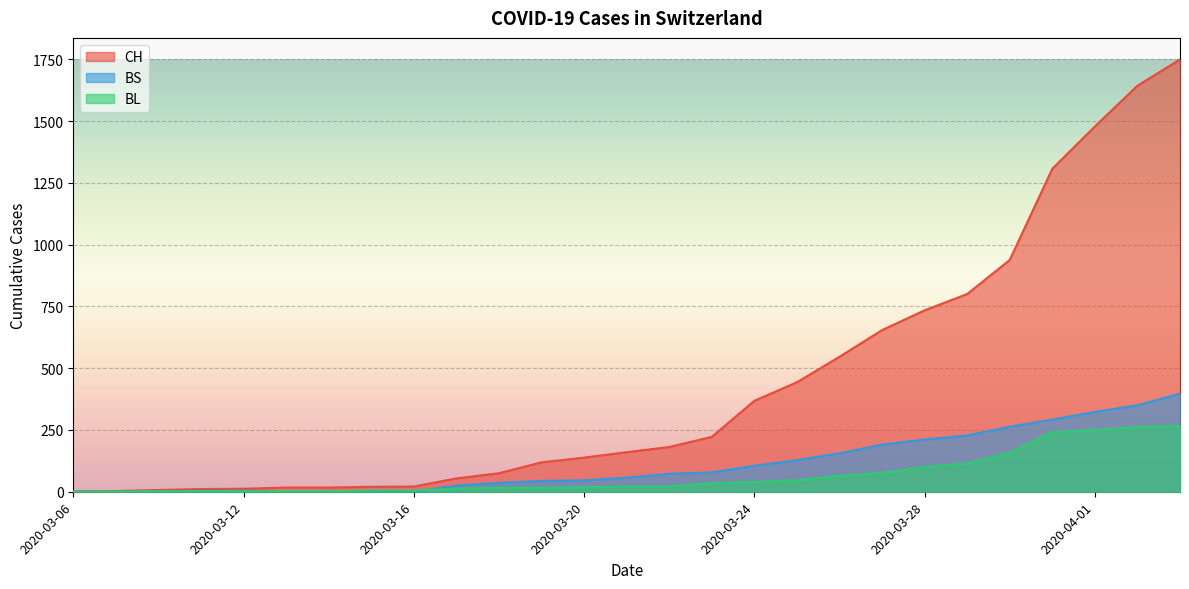

How many lines are shown in the chart?

3